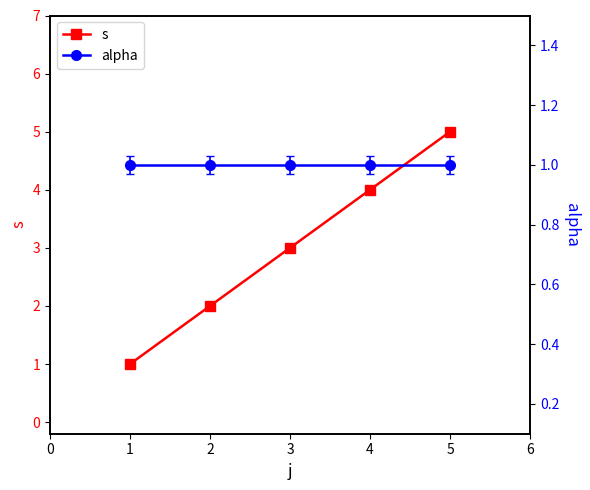

Is it true that s equals 2 at 2?

True